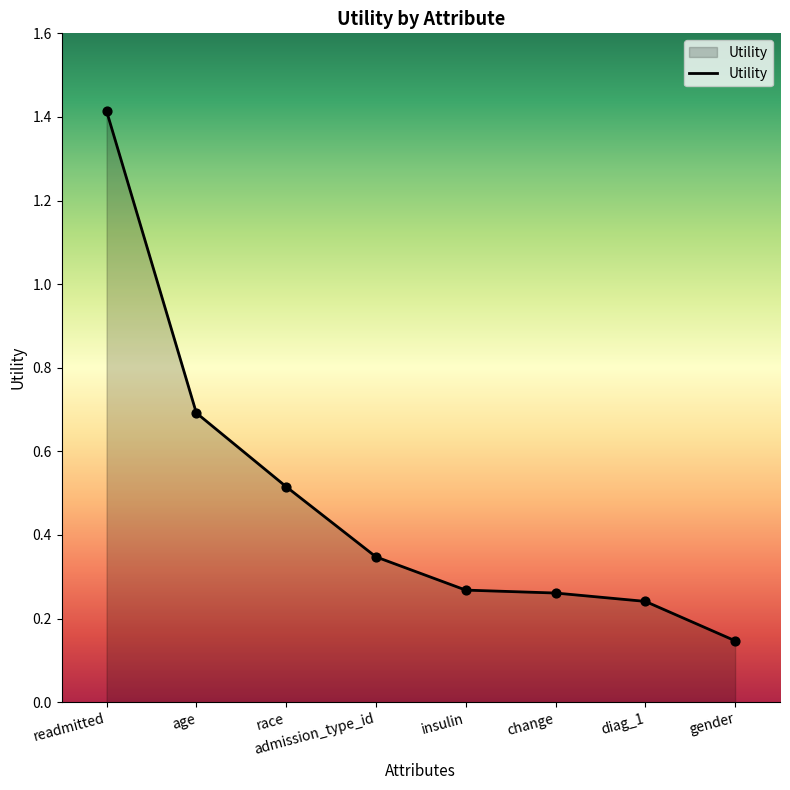

Which has a higher value, admission_type_id or change?

admission_type_id